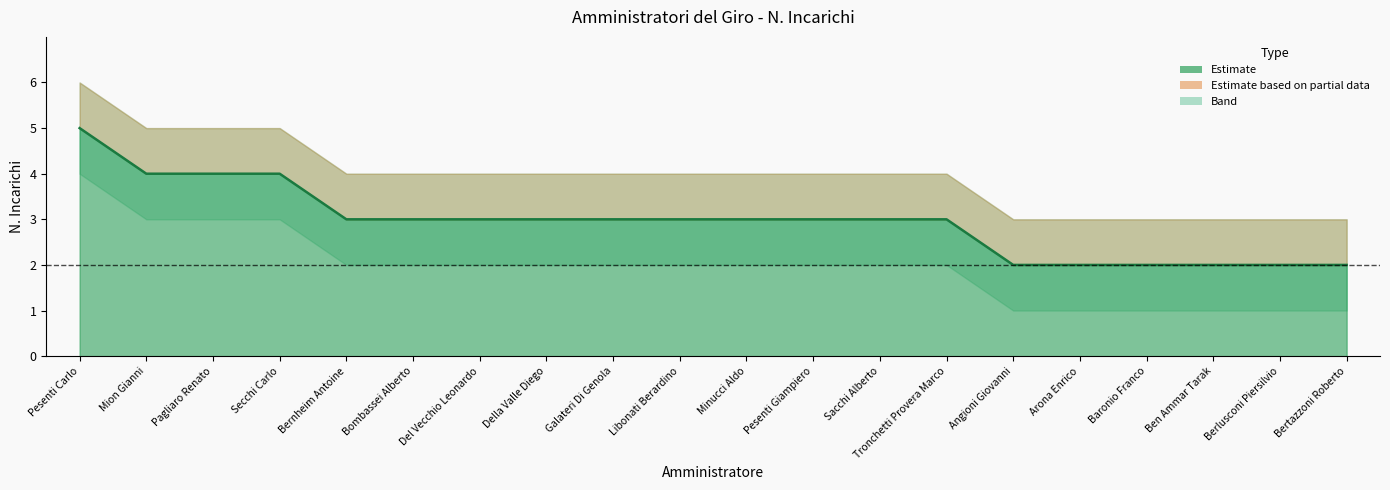

What is the change in value from Minucci Aldo to Bertazzoni Roberto?

-1